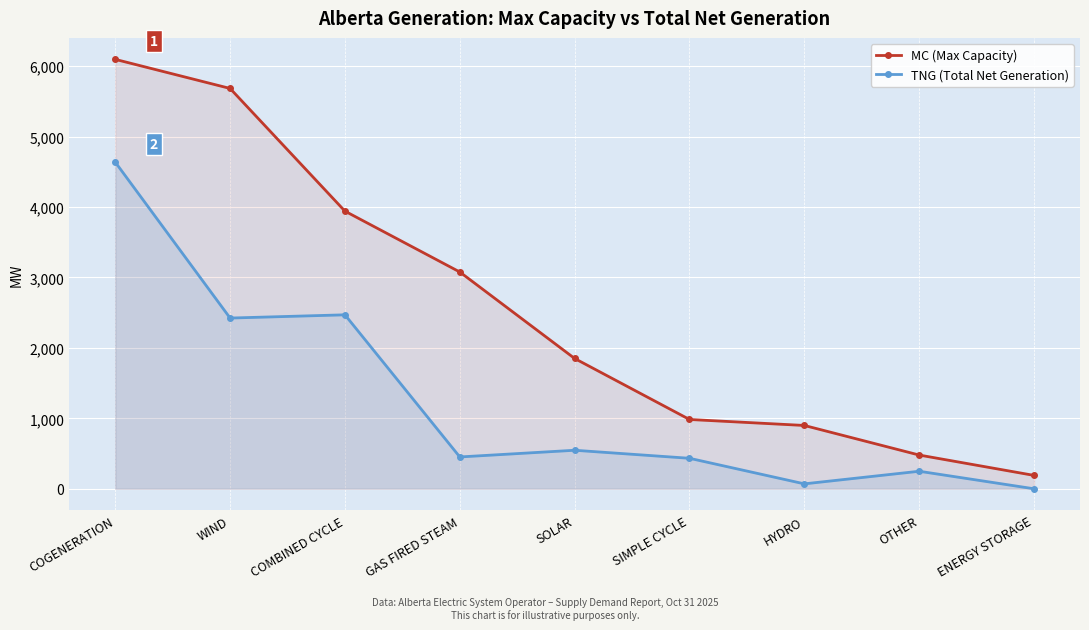

How many interior local peaks does the TNG (Total Net Generation) series have?

3